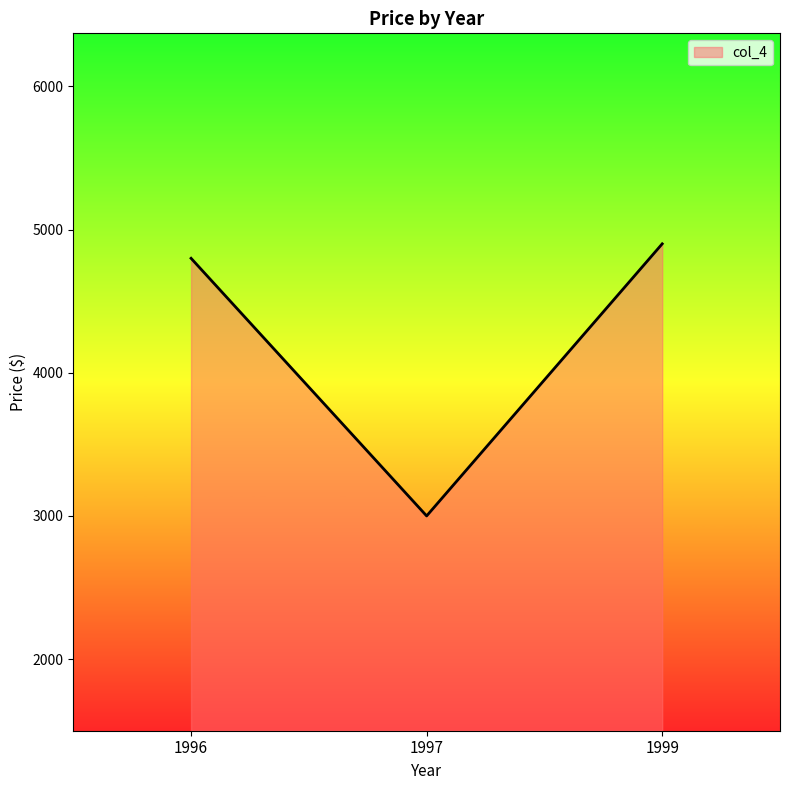

List the labels in order of value, smallest first.

1997, 1996, 1999